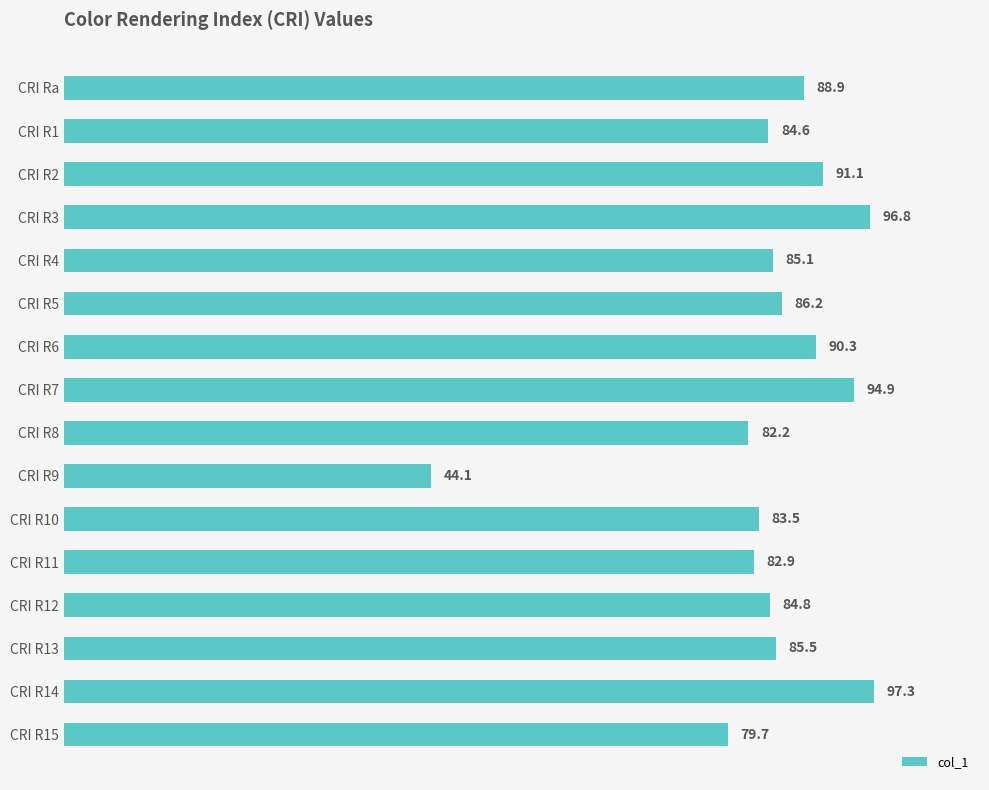

What position from the top is CRI R7?

8